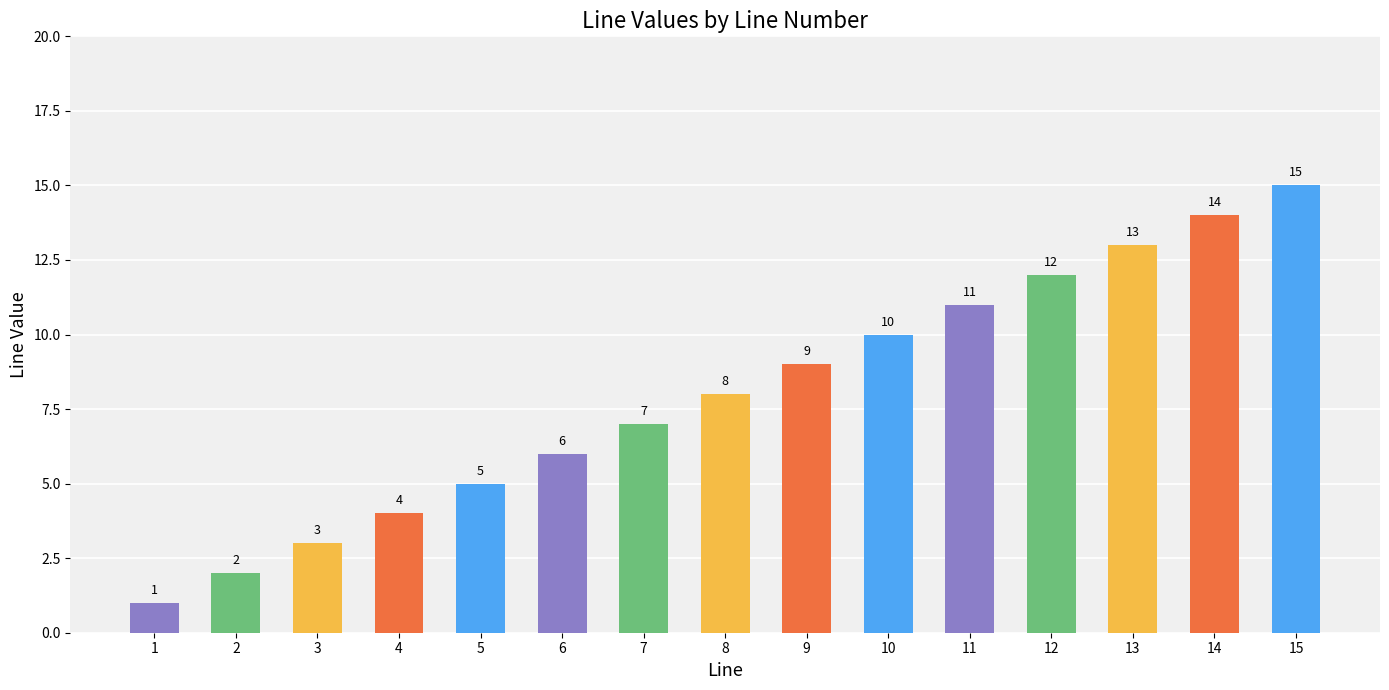

Count the number of categories in the chart.

15